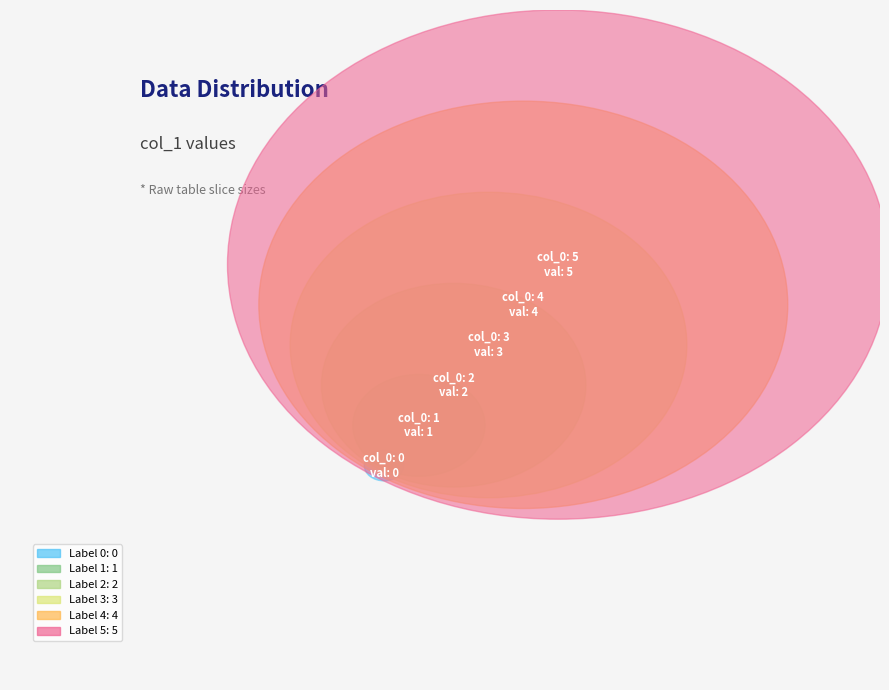

Is there a majority slice in this chart?

No